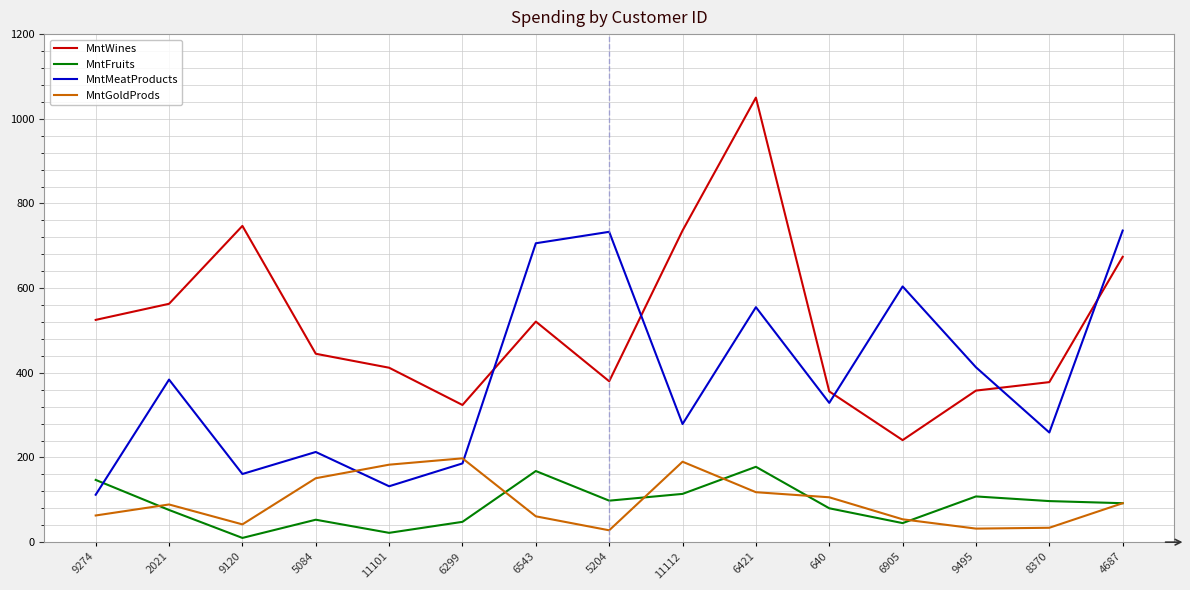

Between 5084 and 5204, which series saw the biggest shift?

MntMeatProducts